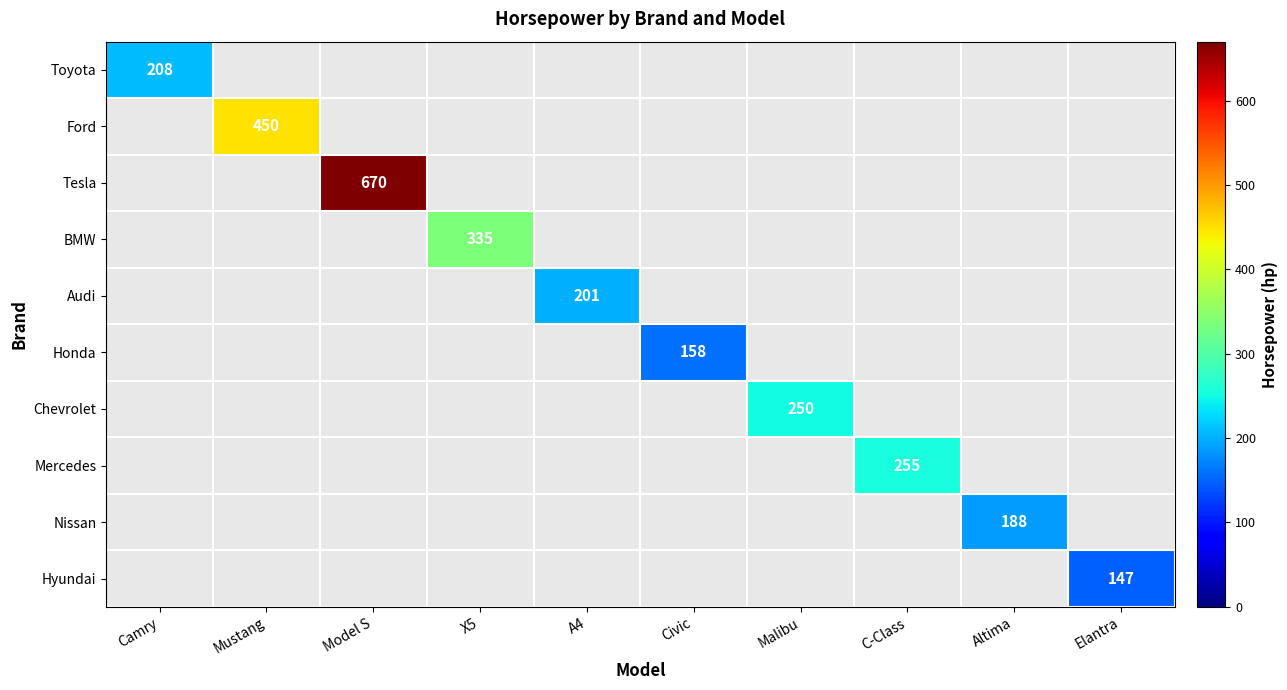

True or false: Chevrolet has a value of 250 at Malibu.

True